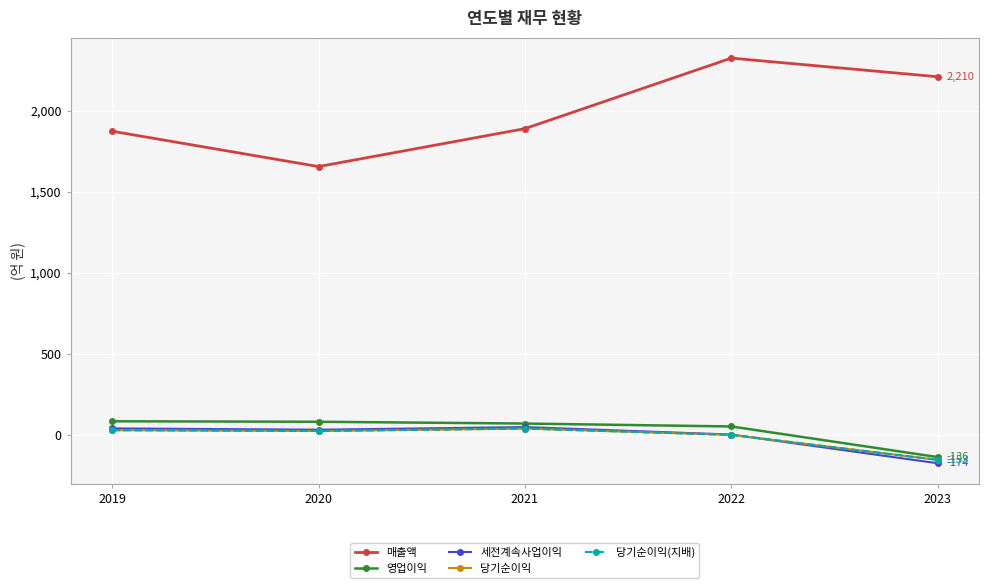

How many lines are shown in the chart?

5